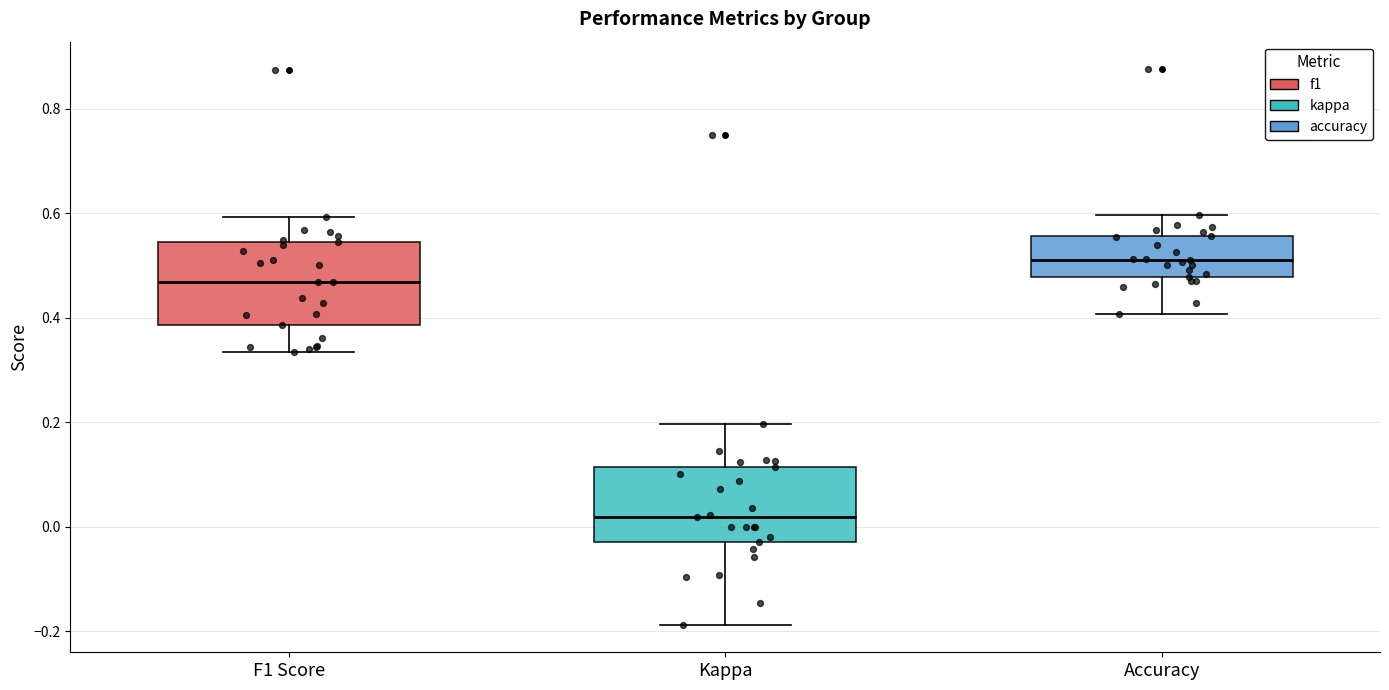

Reading left to right, read every box against the y-axis: the position of its median line, the range the box covers, and the ends of its whiskers. The values are not printed on the chart, so give them approximately, as read against the axis.

F1 Score: median 0.46, box 0.38 to 0.54, whiskers 0.34 to 0.60
Kappa: median 0.02, box -0.04 to 0.12, whiskers -0.18 to 0.20
Accuracy: median 0.52, box 0.48 to 0.56, whiskers 0.40 to 0.60